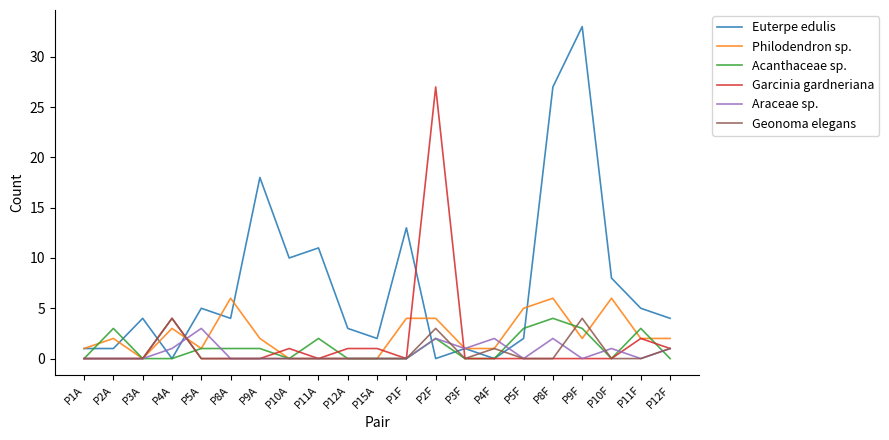

What is the sum of all Geonoma elegans values?

13